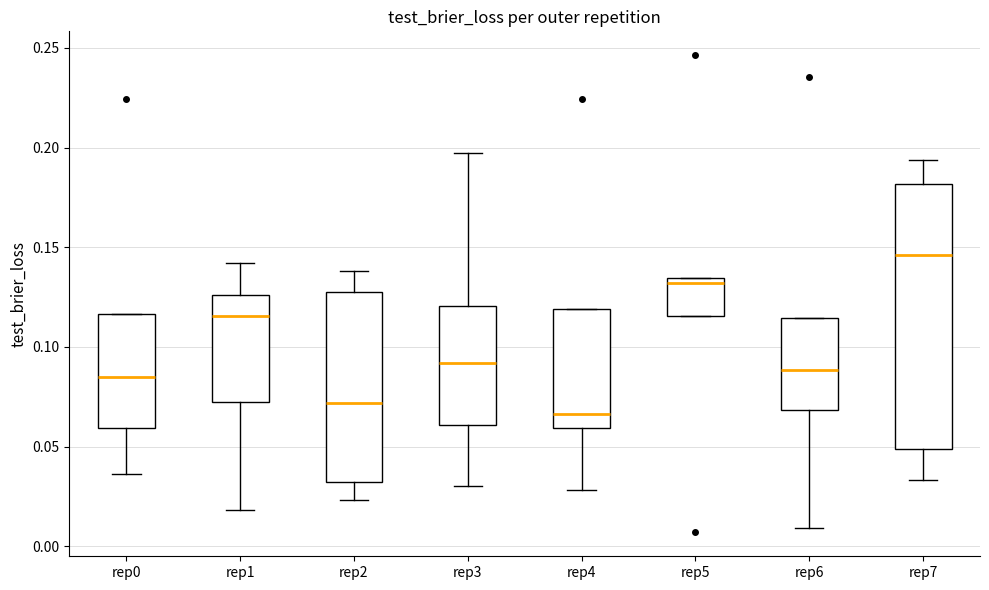

Reading left to right, read every box against the y-axis: the position of its median line, the range the box covers, and the ends of its whiskers. The values are not printed on the chart, so give them approximately, as read against the axis.

rep0: median 0.085, box 0.060 to 0.115, whiskers 0.035 to 0.115
rep1: median 0.115, box 0.070 to 0.125, whiskers 0.020 to 0.140
rep2: median 0.070, box 0.030 to 0.130, whiskers 0.025 to 0.140
rep3: median 0.090, box 0.060 to 0.120, whiskers 0.030 to 0.195
rep4: median 0.065, box 0.060 to 0.120, whiskers 0.030 to 0.120
rep5: median 0.130, box 0.115 to 0.135, whiskers 0.115 to 0.135
rep6: median 0.090, box 0.070 to 0.115, whiskers 0.010 to 0.115
rep7: median 0.145, box 0.050 to 0.180, whiskers 0.035 to 0.195